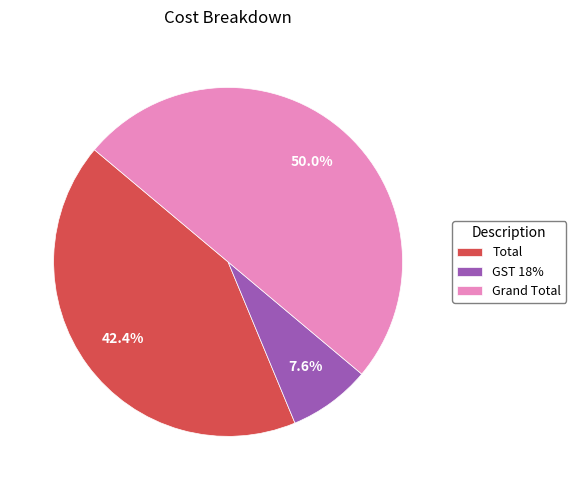

To the nearest percent, what is the difference between the Total and Grand Total slice percentages?

8%